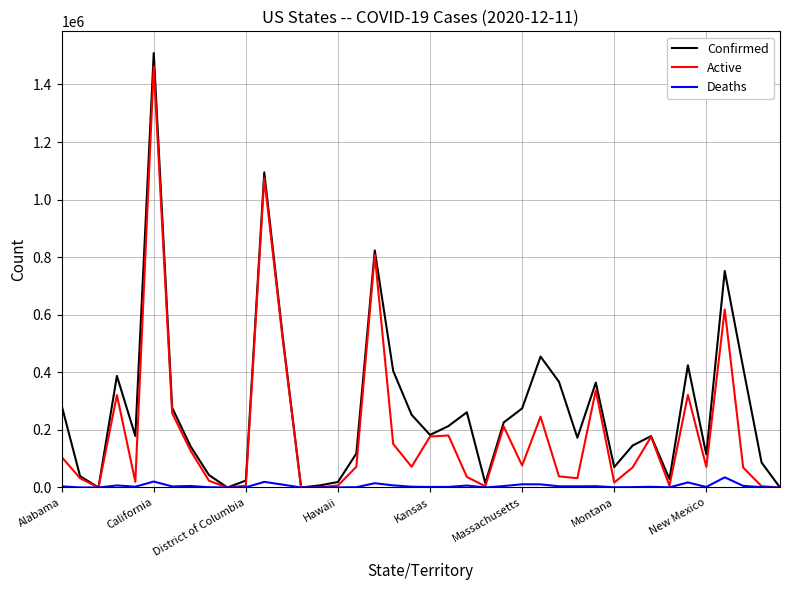

Which series has the widest spread of values?

Confirmed